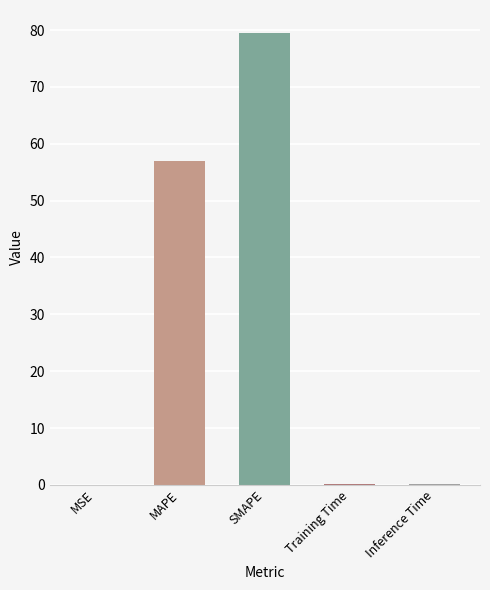

What is the sum of all values?

136.8